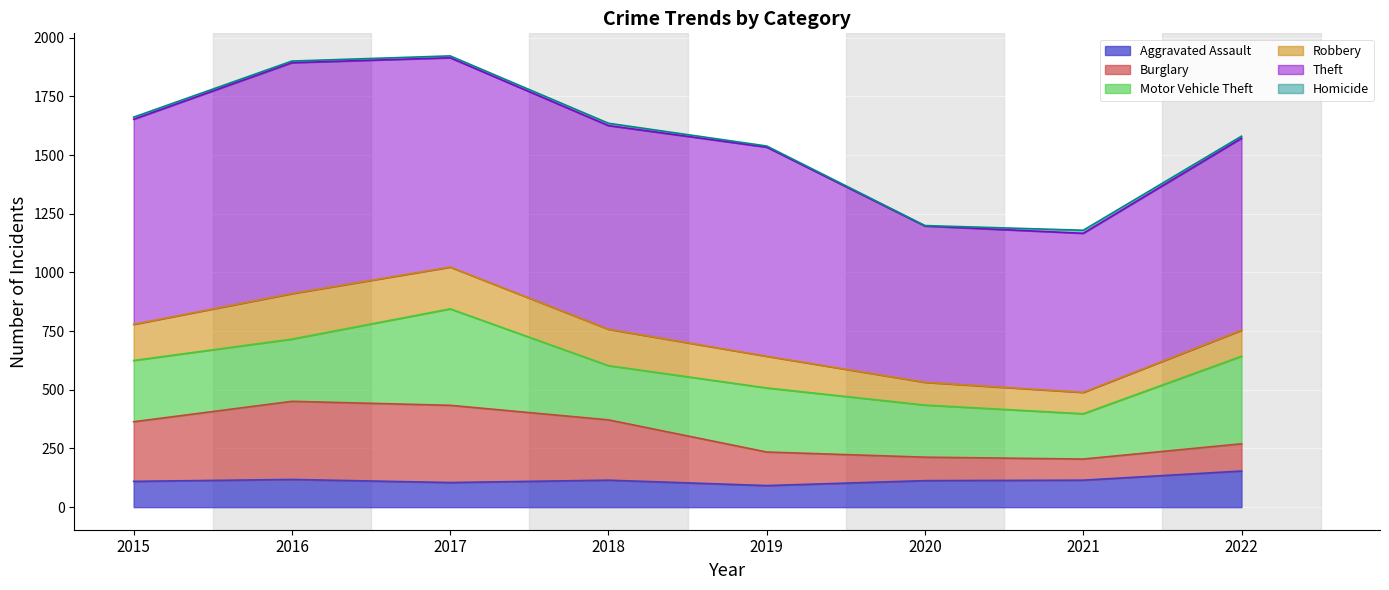

What is the difference between the highest and lowest values at 2021?

665